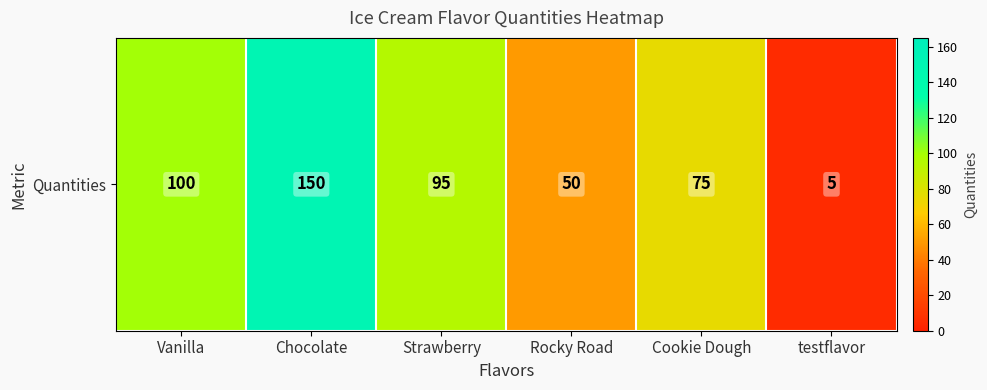

What is the smallest value displayed?

5